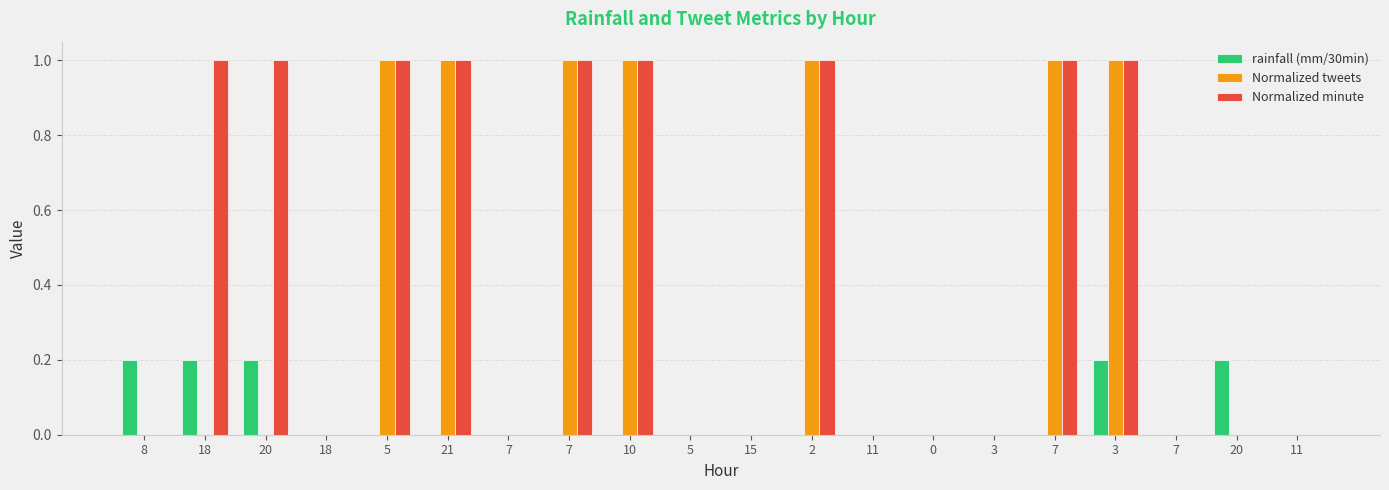

Count the number of categories in the chart.

20